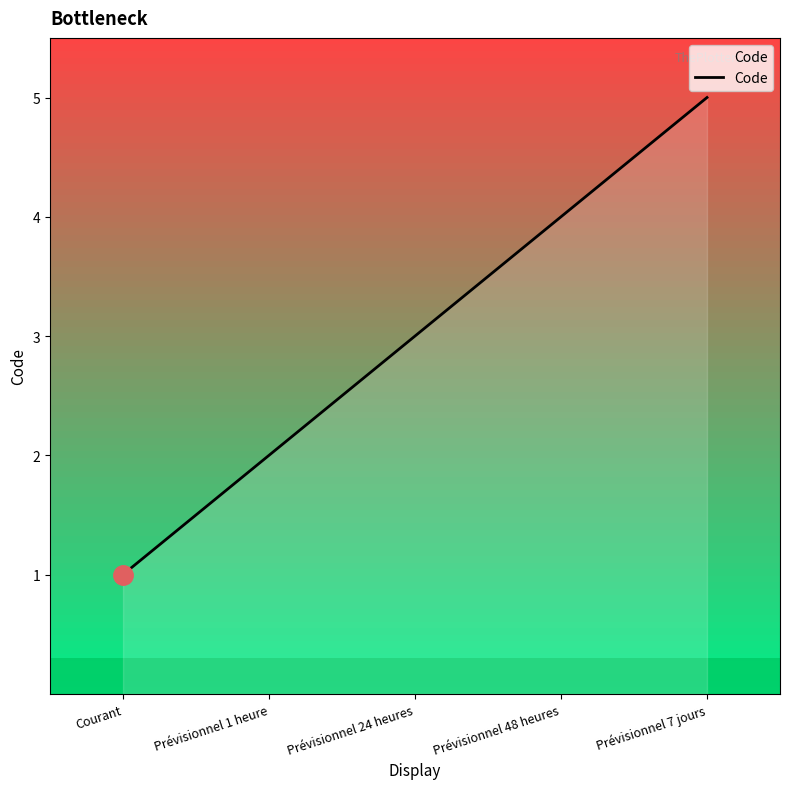

Reading right to left, list all the values displayed in this chart.

5	4	3	2	1